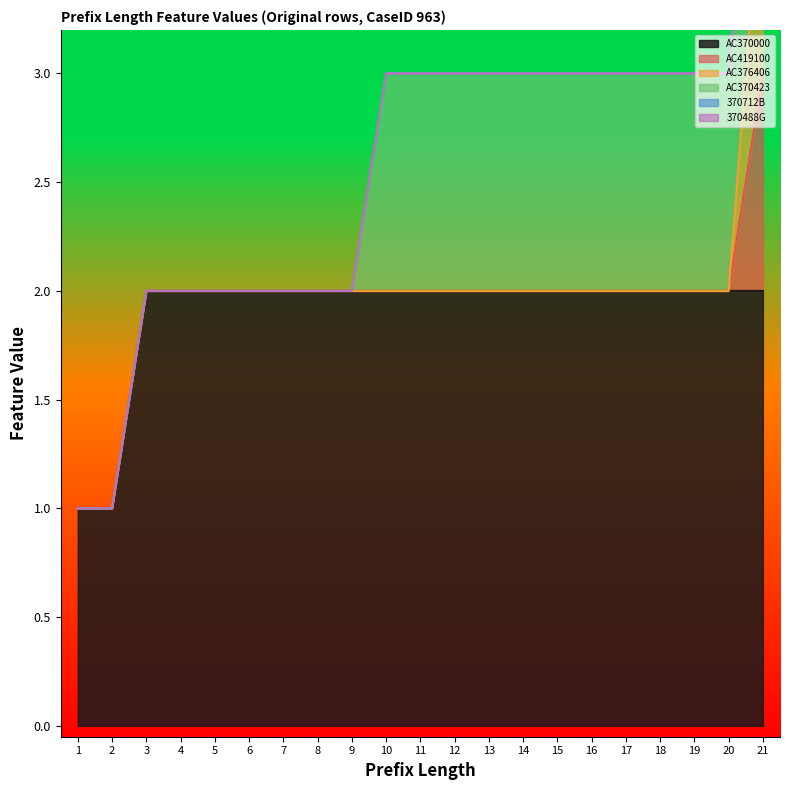

Which series changed the most between 16 and 19?

AC370000